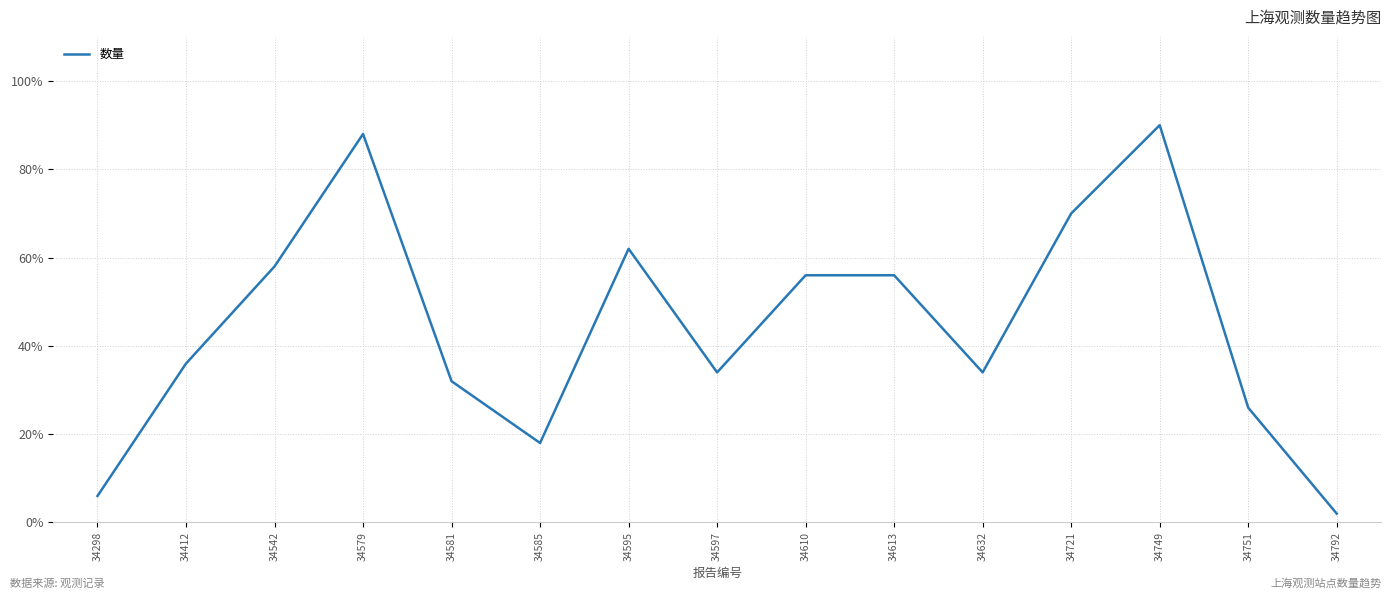

What is the sum of the values at 34412 and 34721?

53